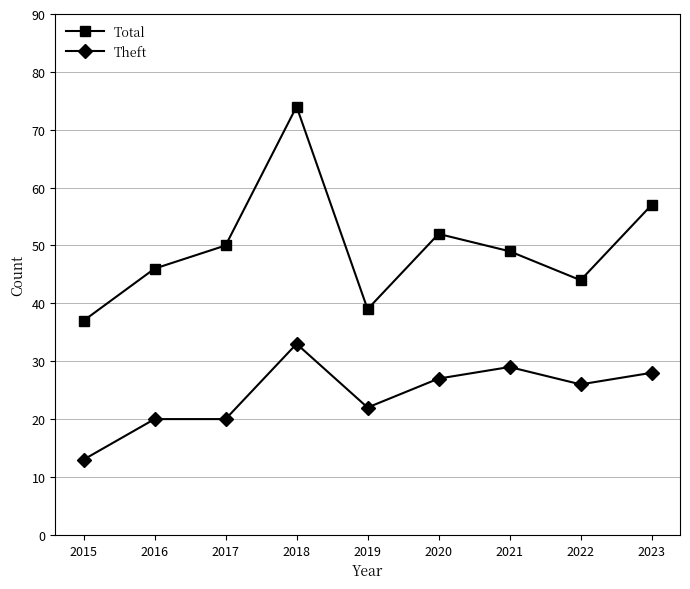

True or false: Theft has more than 1 points higher than both neighbors.

True